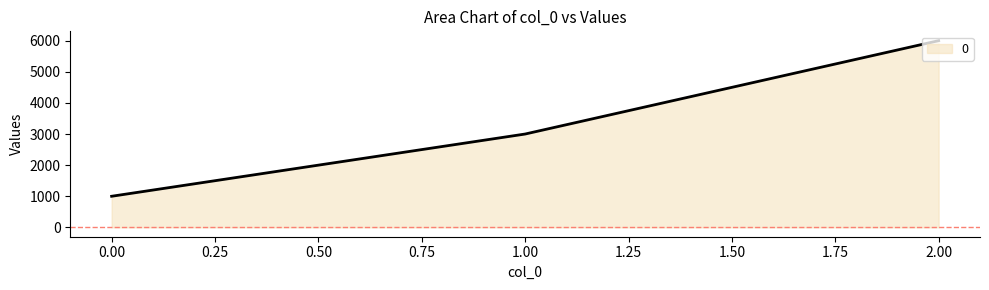

What is the change in value from 0.00 to 2.00?

+5000